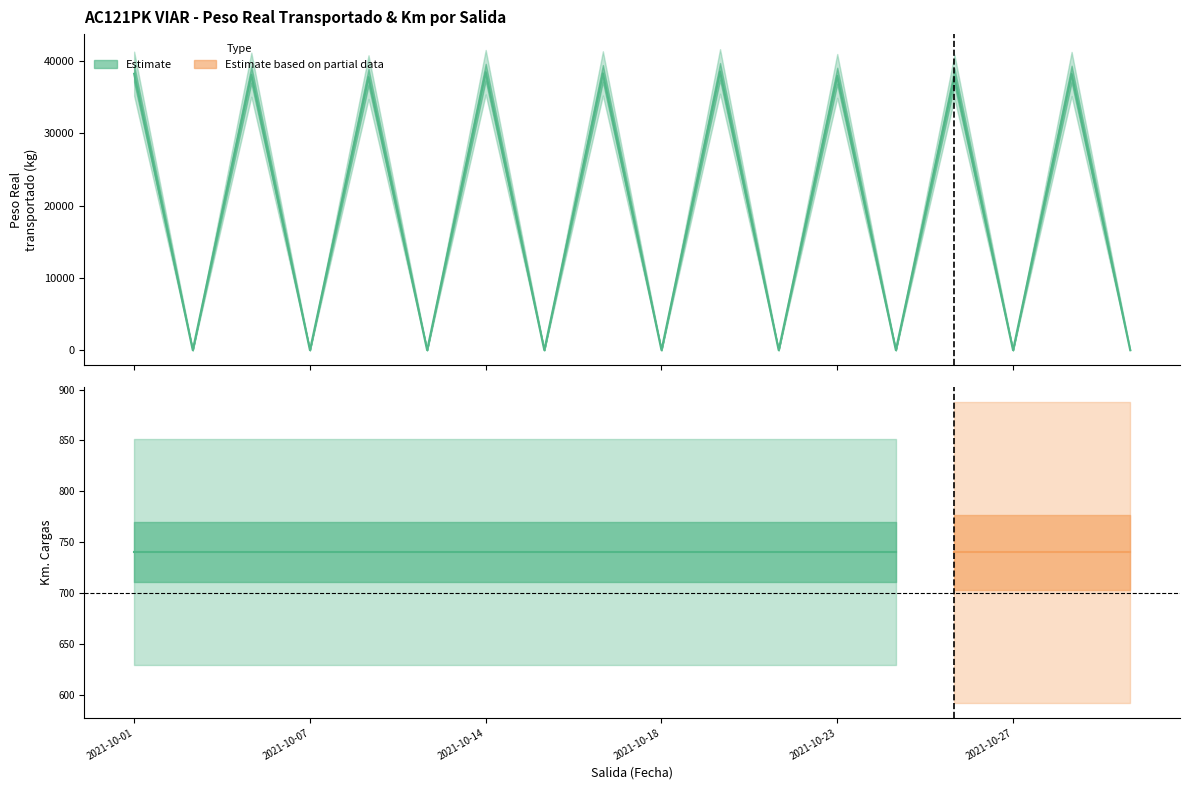

How many lines are shown in the chart?

1